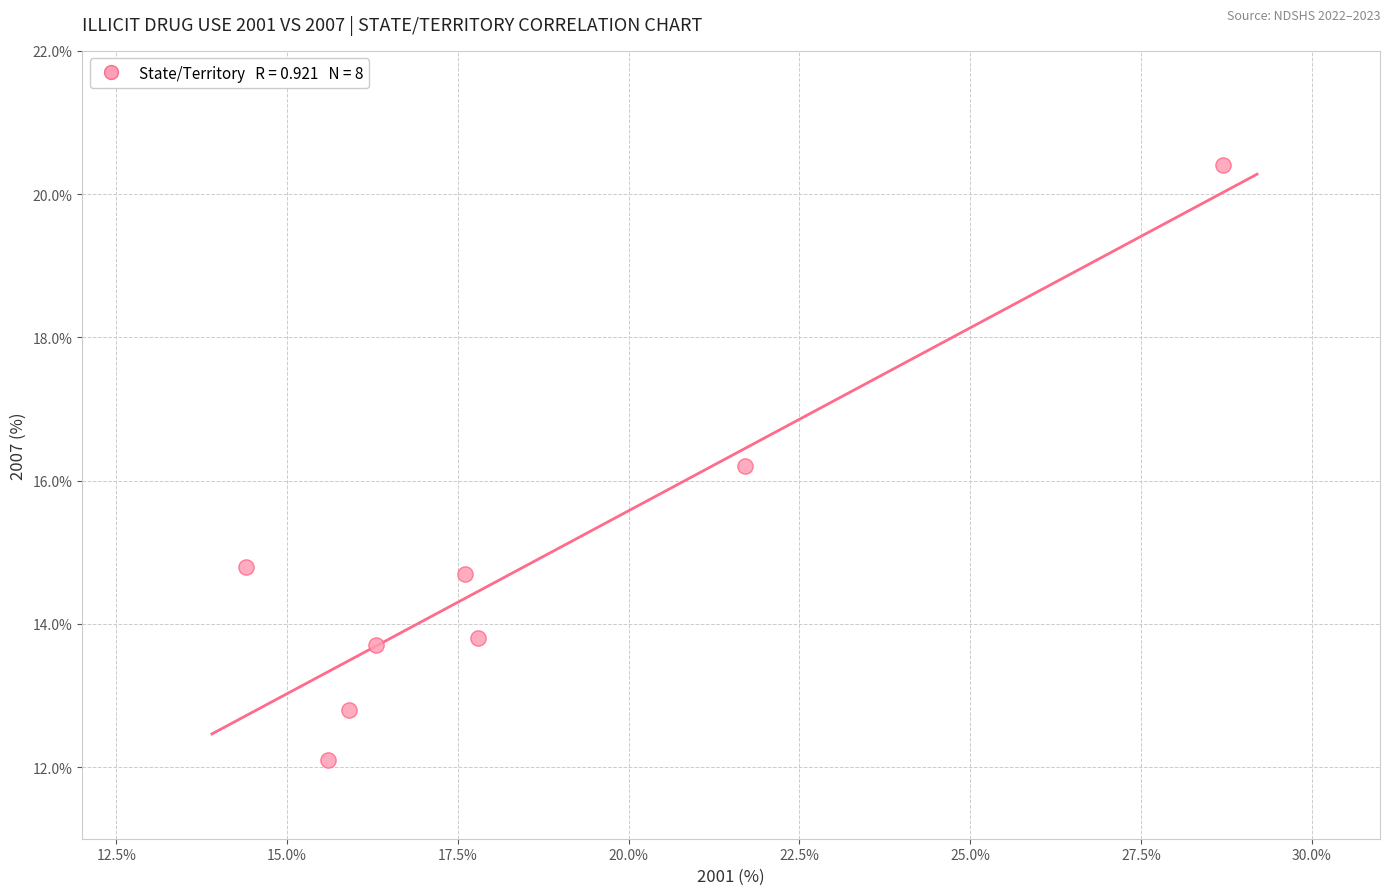

What is the average X value?

18.5